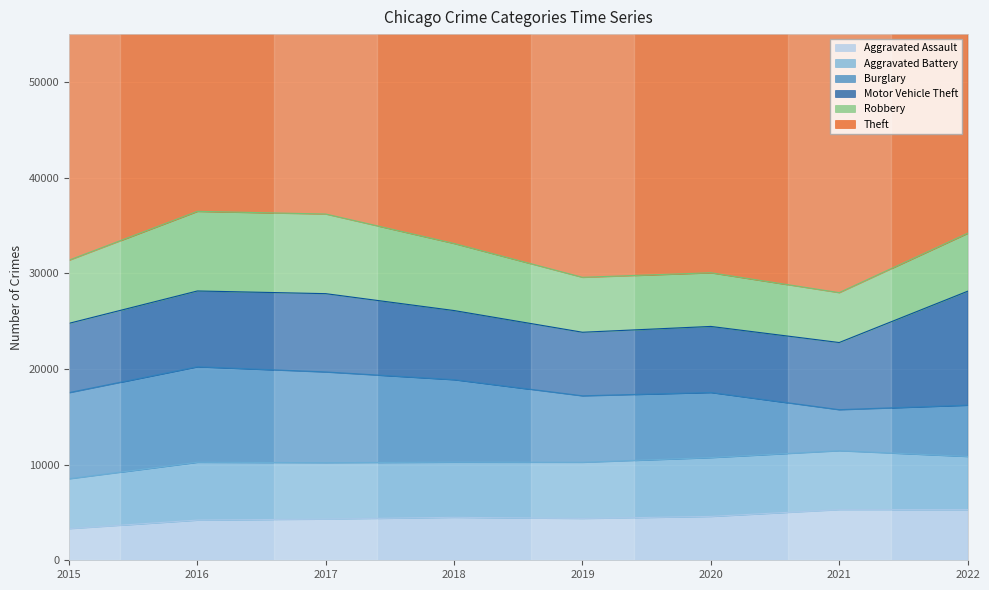

True or false: Aggravated Battery and Motor Vehicle Theft intersect in this chart.

False